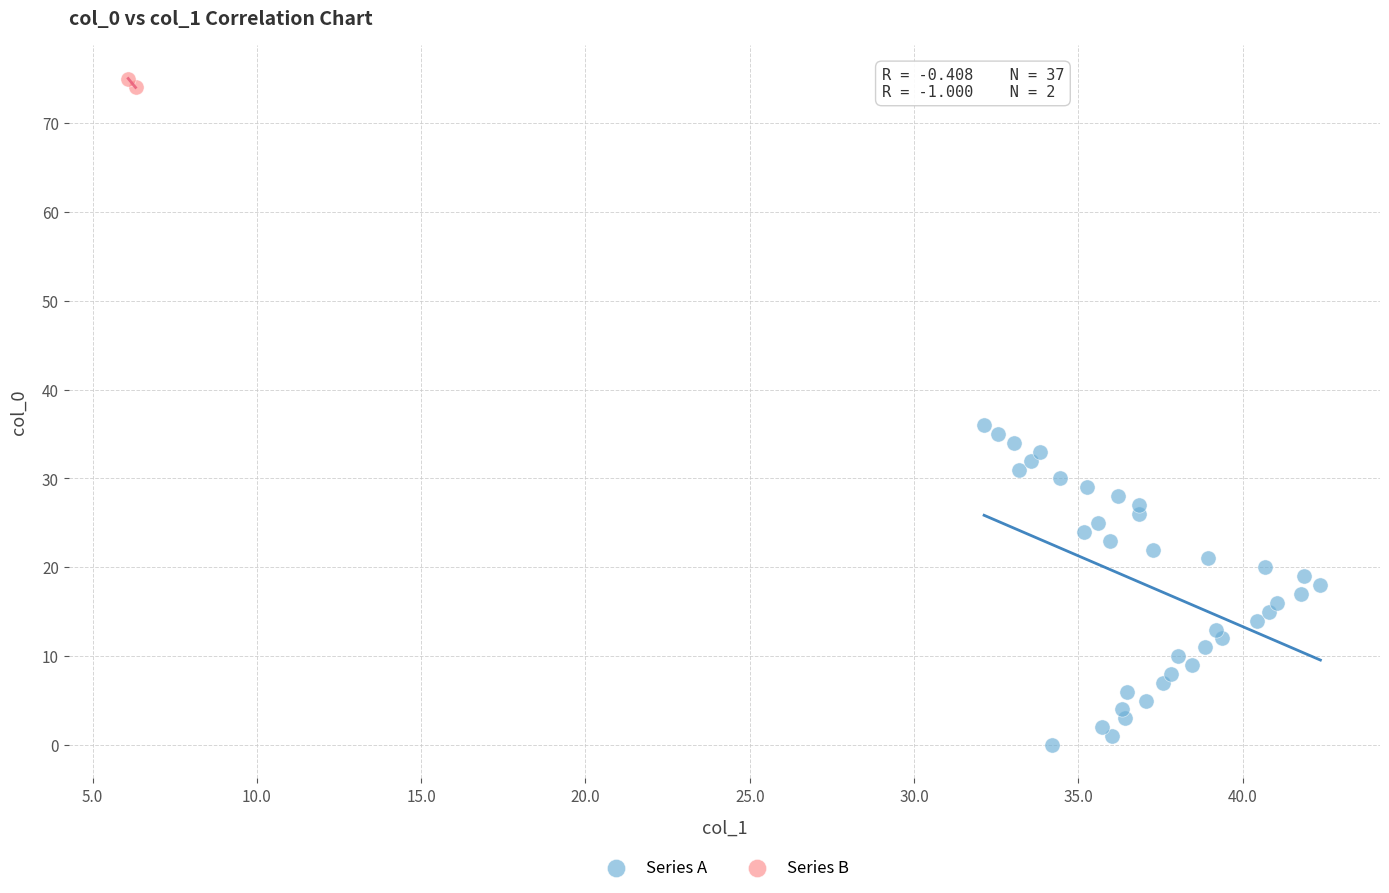

Which series has the largest Y range (max minus min)?

Series A